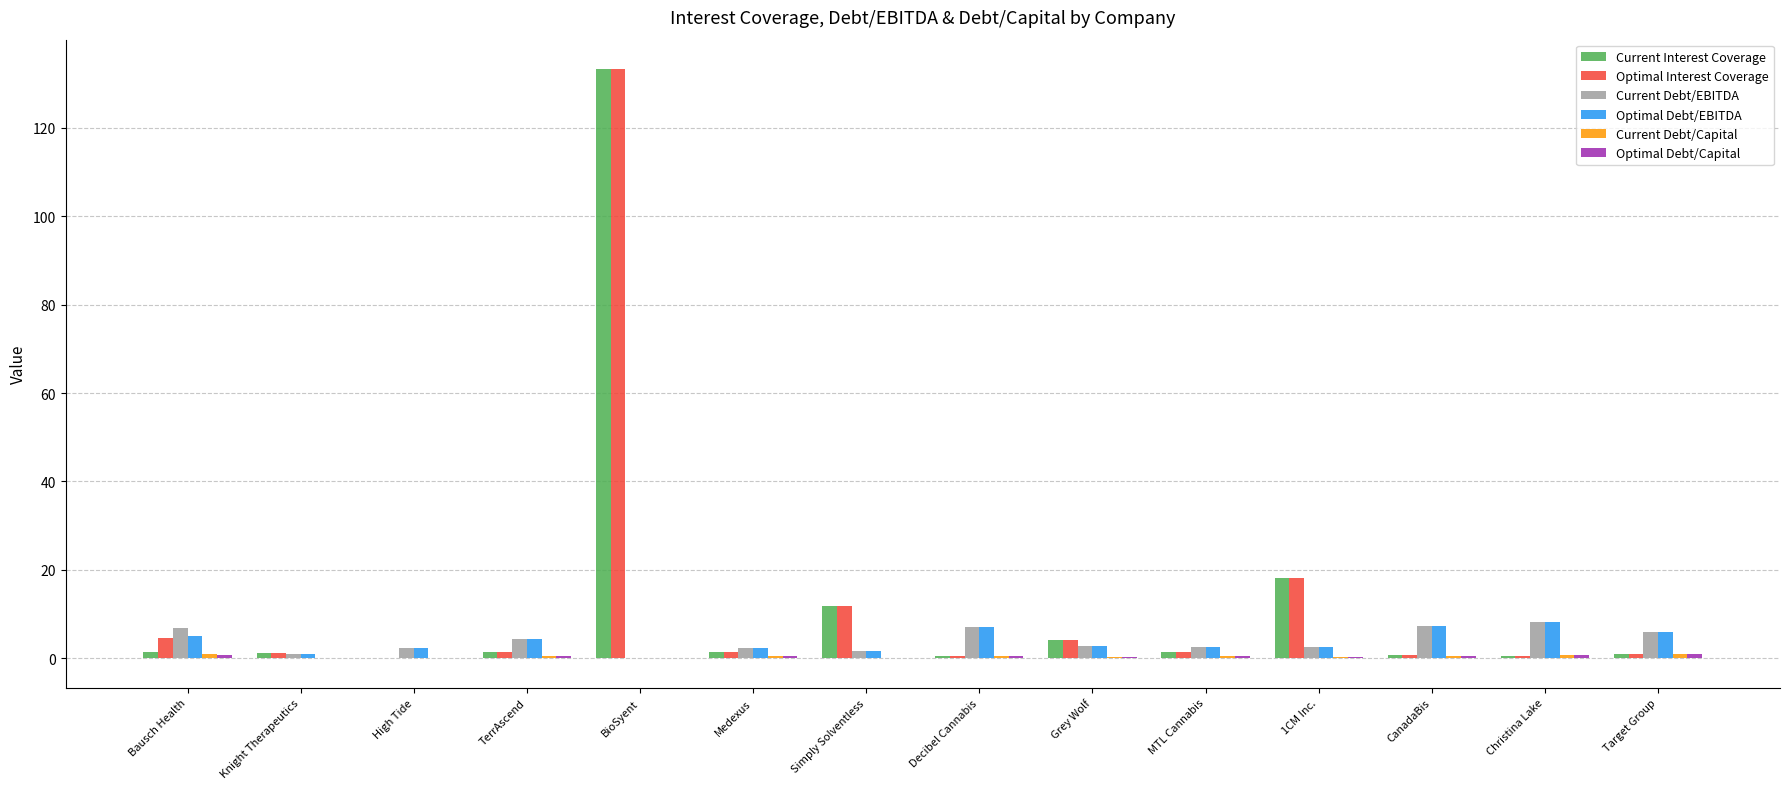

At which category is the sum across all series the highest?

BioSyent